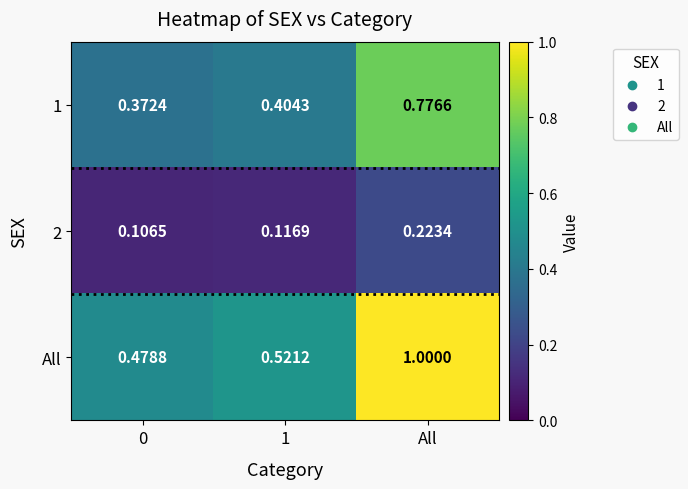

How many series are shown in this chart?

3